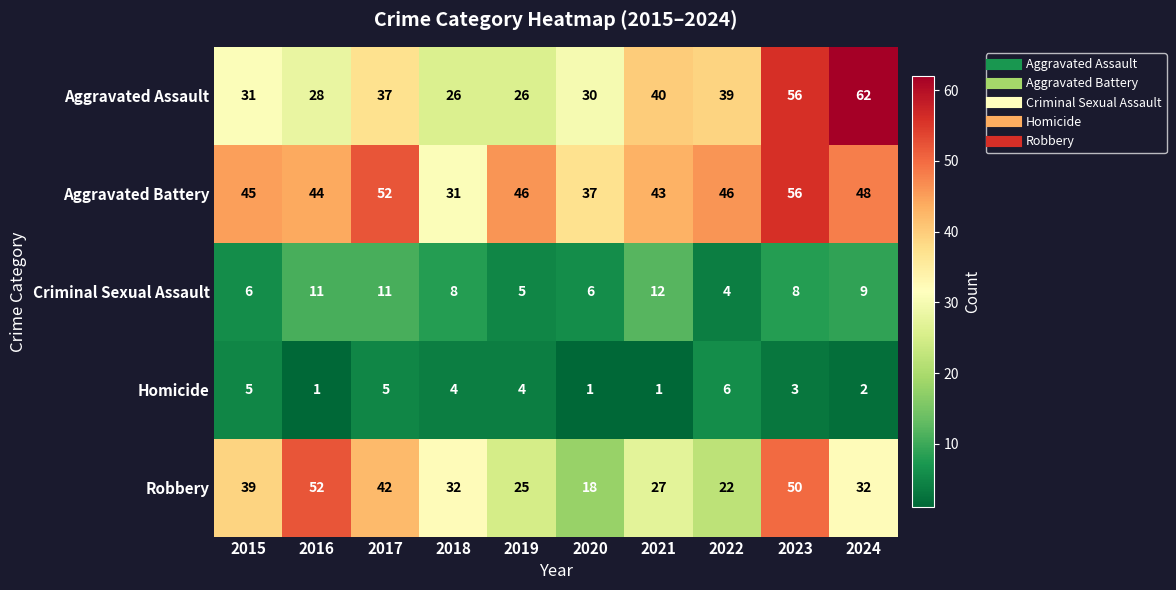

At 2020, list the series in order from smallest to largest.

Homicide, Criminal Sexual Assault, Robbery, Aggravated Assault, Aggravated Battery